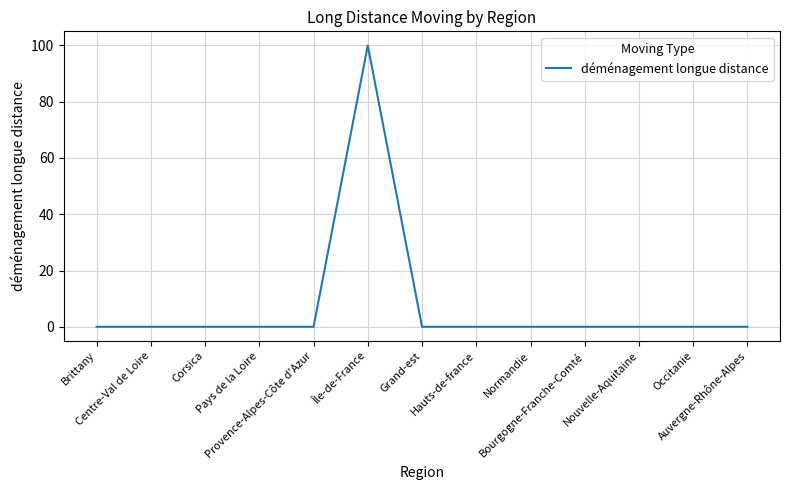

What is the difference between the maximum and minimum values?

100